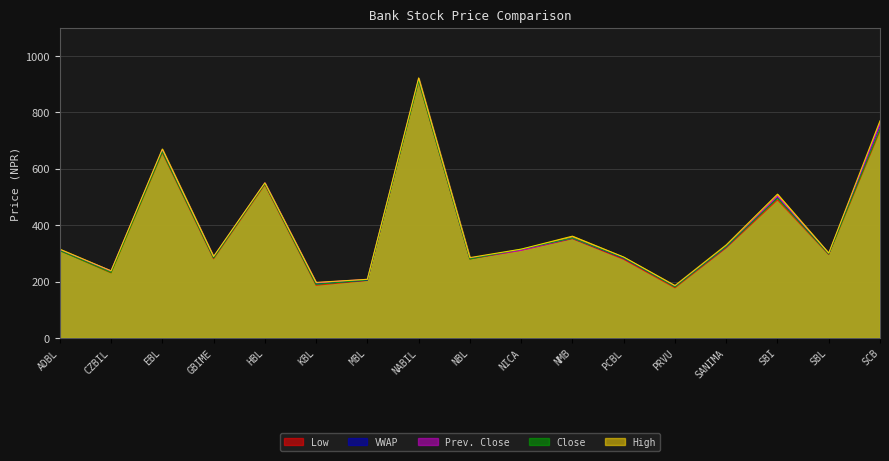

Which series has the largest range (max minus min)?

High